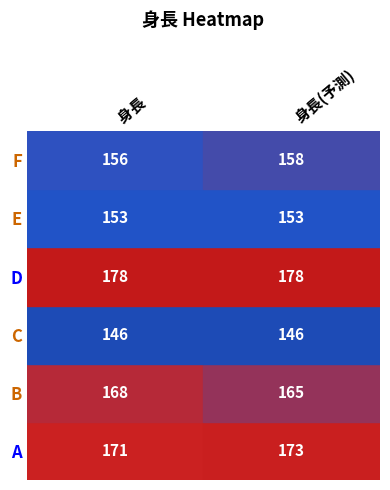

What is the sum of all A values?

344